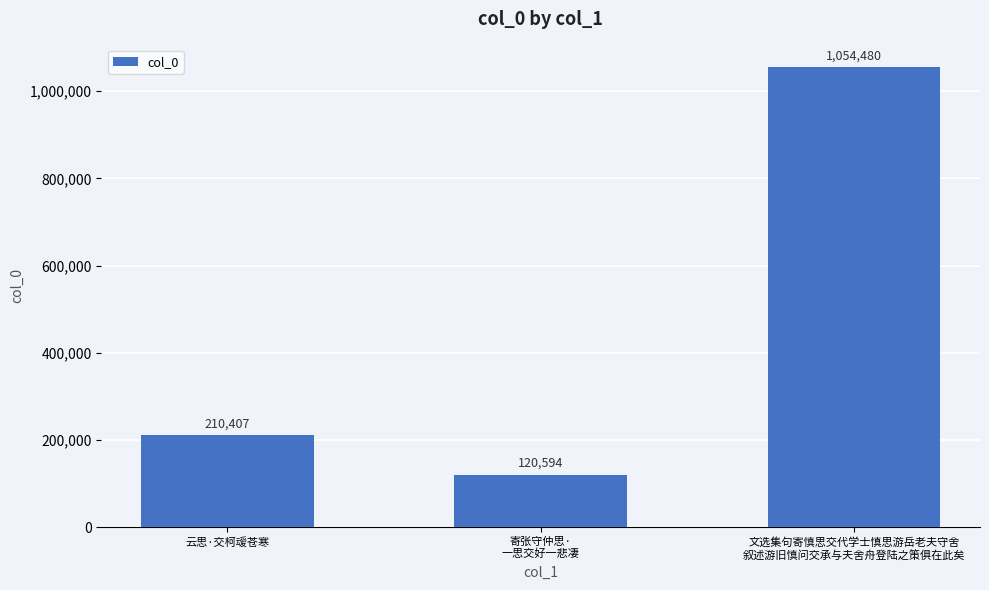

What is the average value?

461827